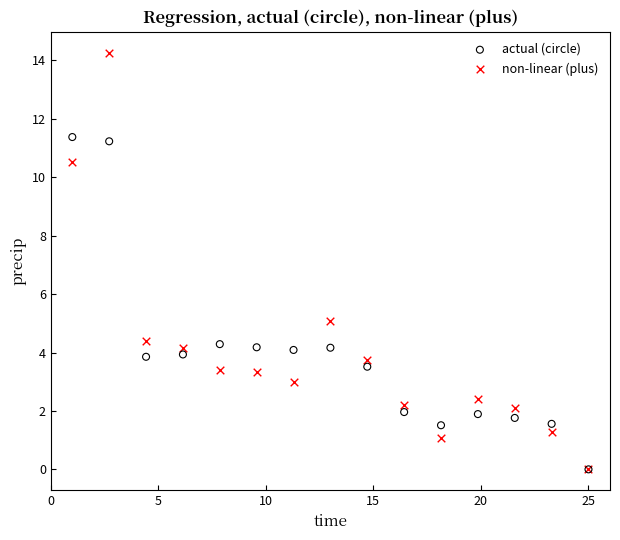

Which series has the widest spread of Y values?

non-linear (plus)